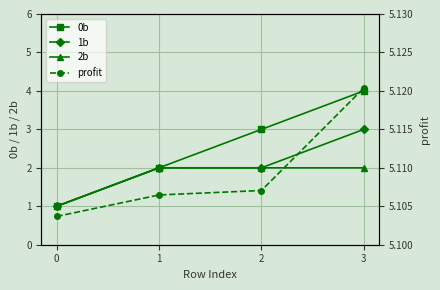

True or false: profit has more than 1 interior local peaks.

False